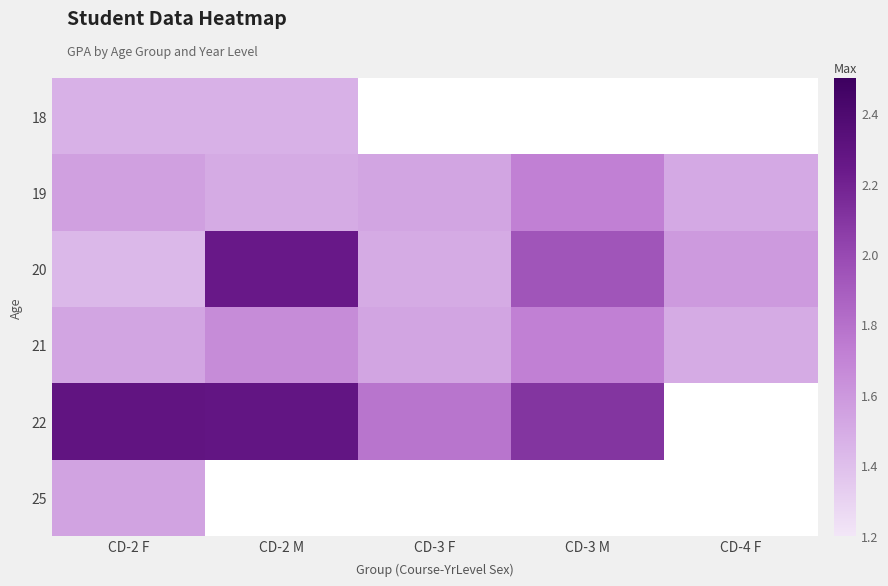

What is the total value across all series at CD-2 M?

9.2